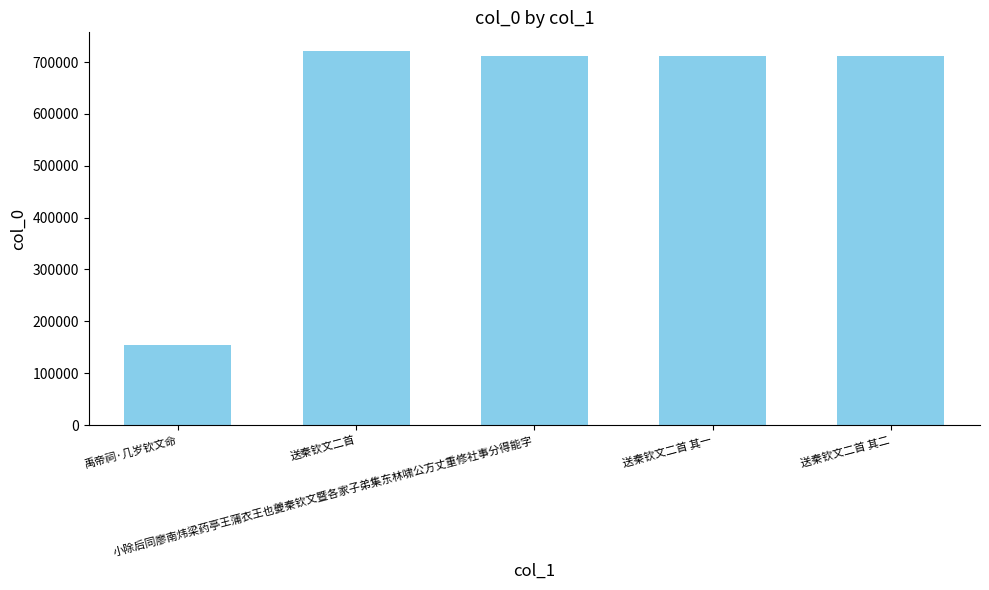

What is the label of the 2nd bar from the left?

送秦钦文二首